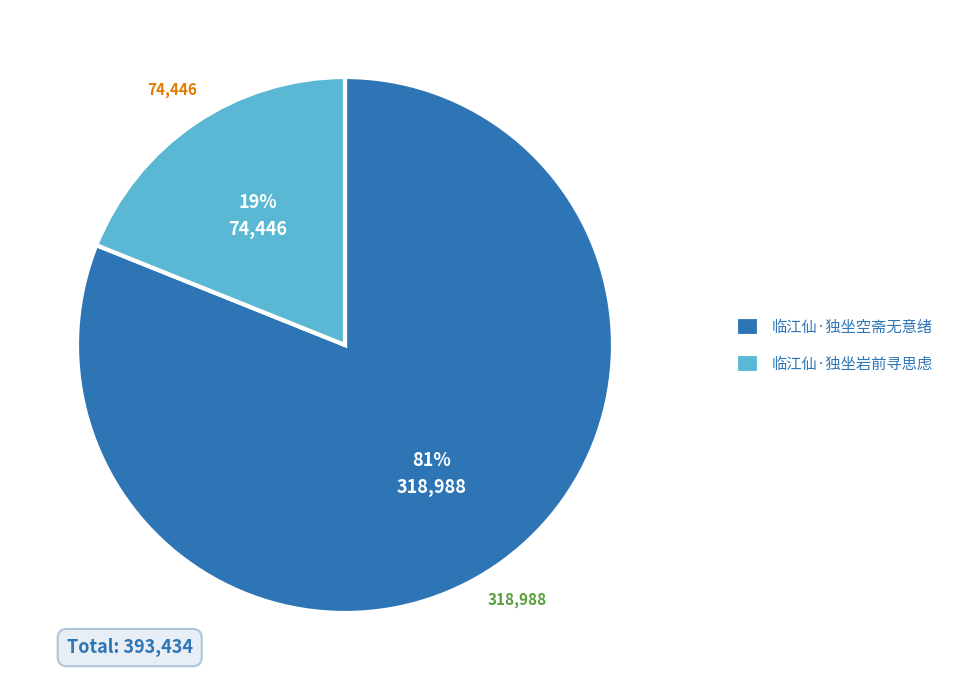

To the nearest percent, what is the combined percentage of 临江仙·独坐空斋无意绪 and 临江仙·独坐岩前寻思虑?

100%